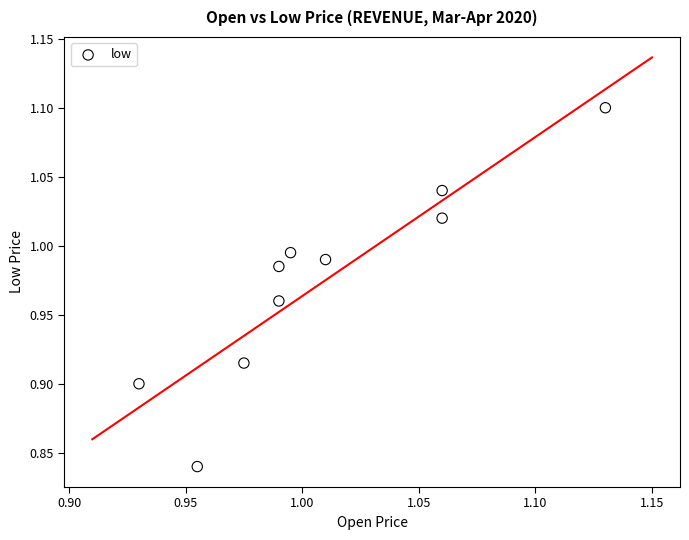

What is the range of Y values (max minus min)?

0.3